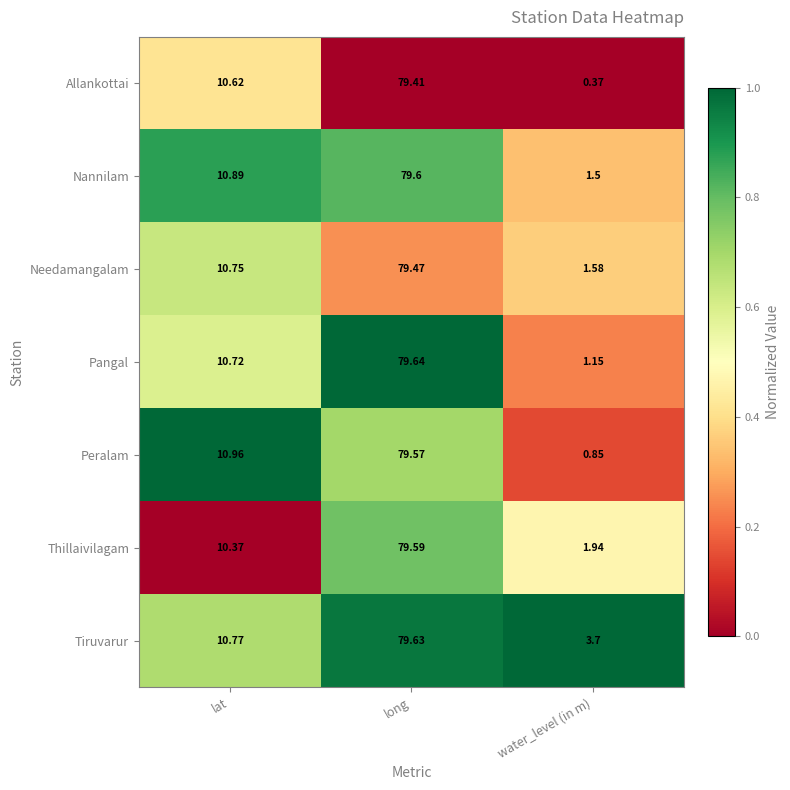

At which label is Pangal closest to 40?

lat